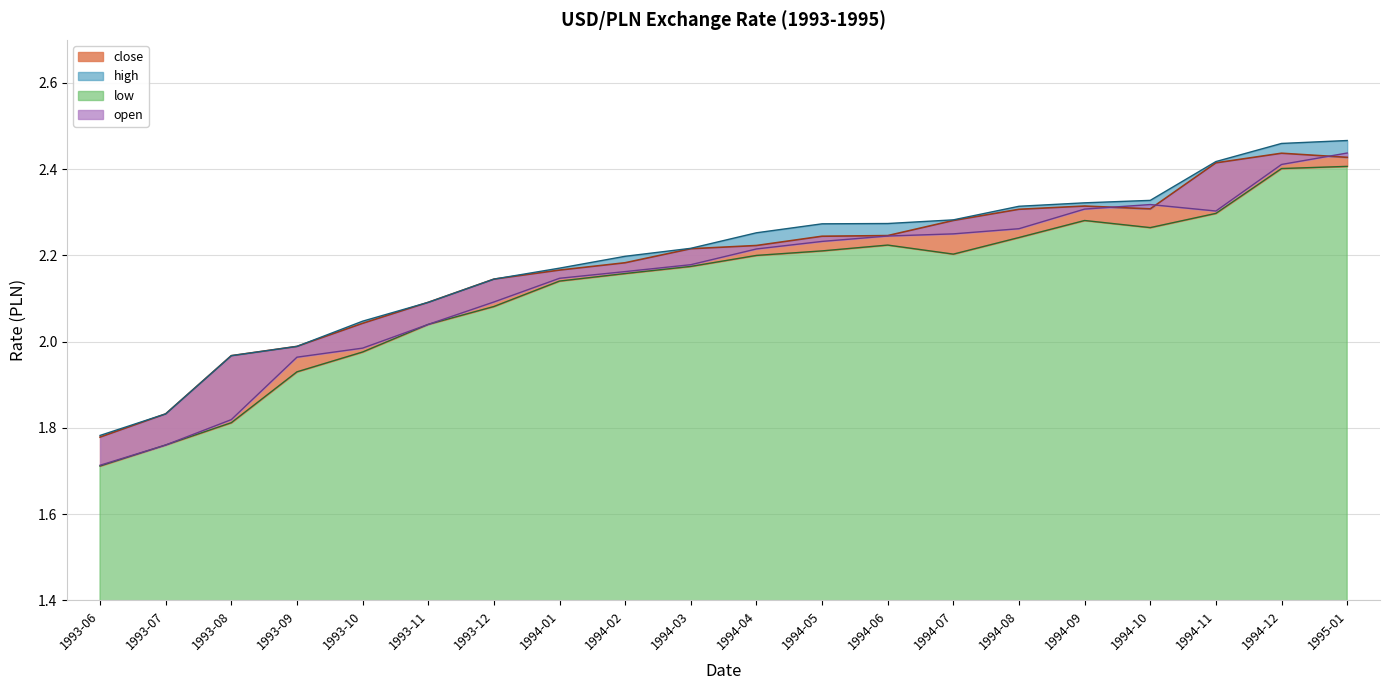

True or false: low (line) has a value of 0.4 at 1993-06.

False